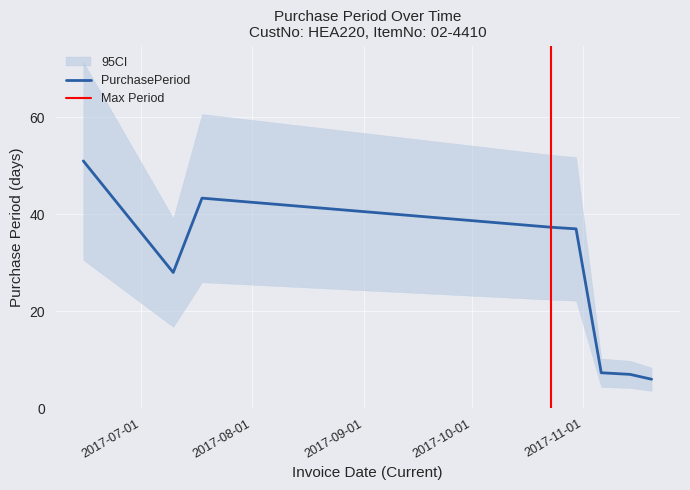

What is the highest value of the PurchasePeriod series?

51.0